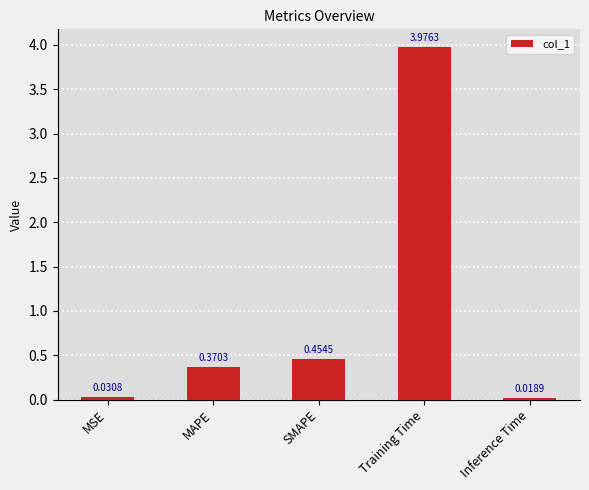

What is the difference between the values at SMAPE and Training Time?

3.5